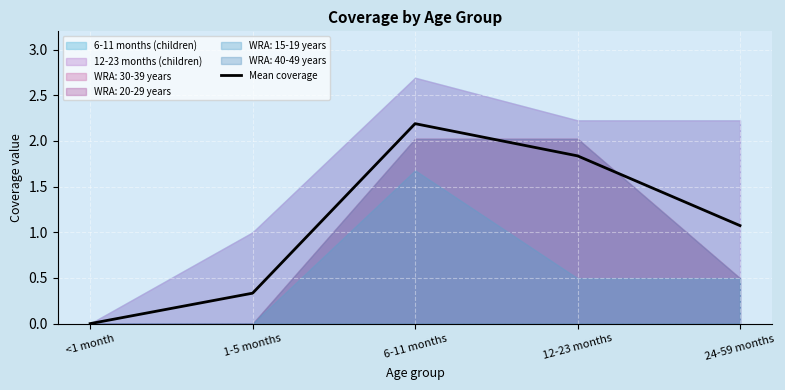

The value at 12-23 months is 1.8. True or false?

True